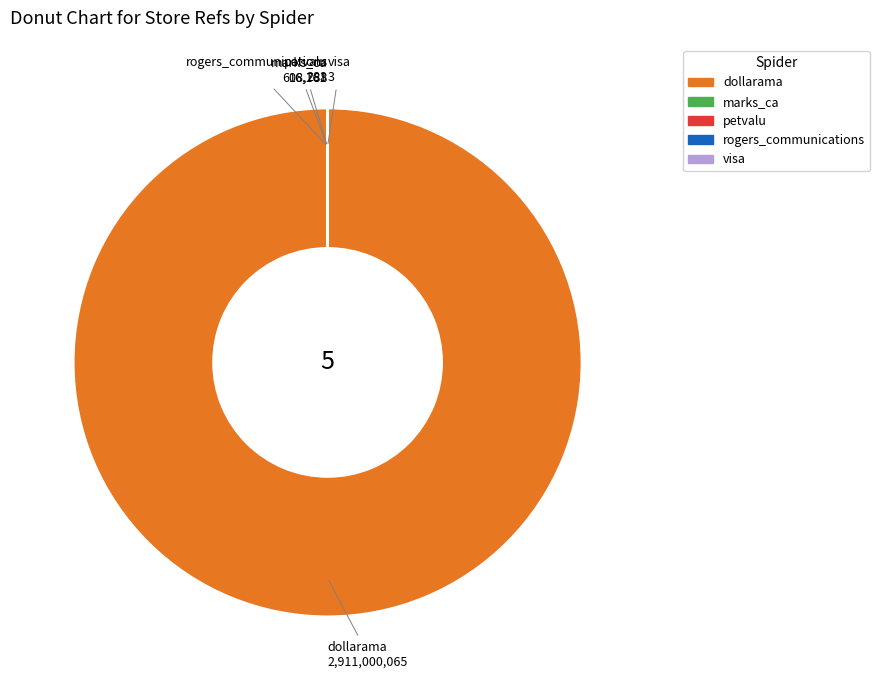

What is the largest slice in the pie chart?

dollarama